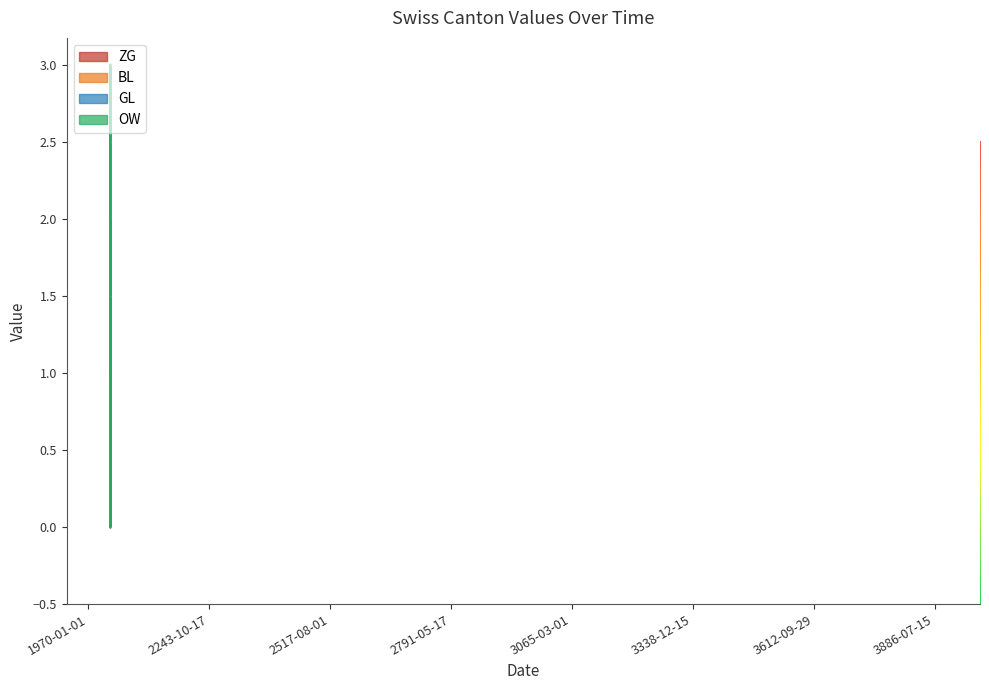

Reading left to right, extract all data points from this chart.

ZG: 0	0	0	0	0	0	0	0	0	0	1	1	1	1	1	1	0	0	0	0	0	0	0	0	0	0	0	0	0	0	0	0	0	0	0	0	1	2	2	2
BL: 0	0	0	0	0	0	0	0	0	0	0	0	0	0	0	0	0	0	0	0	0	0	0	0	0	0	0	0	0	0	0	0	0	0	0	0	1	1	1	1
GL: 0	0	0	0	0	0	0	0	0	0	0	0	0	0	0	0	0	0	0	0	0	0	0	0	0	0	0	0	0	0	0	0	0	0	0	0	0	0	0	0
OW: 0	0	0	0	0	0	0	0	0	0	0	0	0	0	0	0	0	0	0	0	0	0	0	0	0	0	0	0	0	0	0	0	0	0	0	0	0	0	0	0